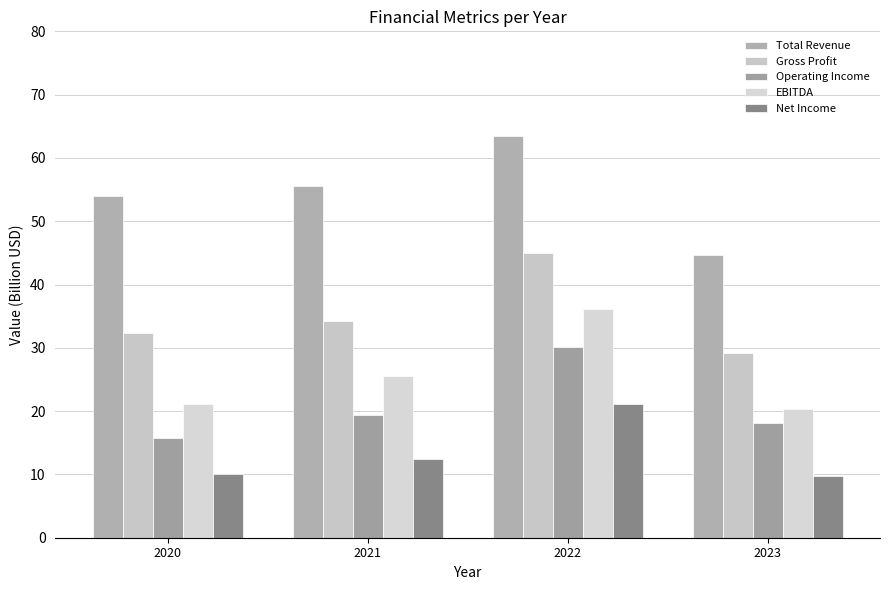

Which series has the largest total across all categories?

Total Revenue